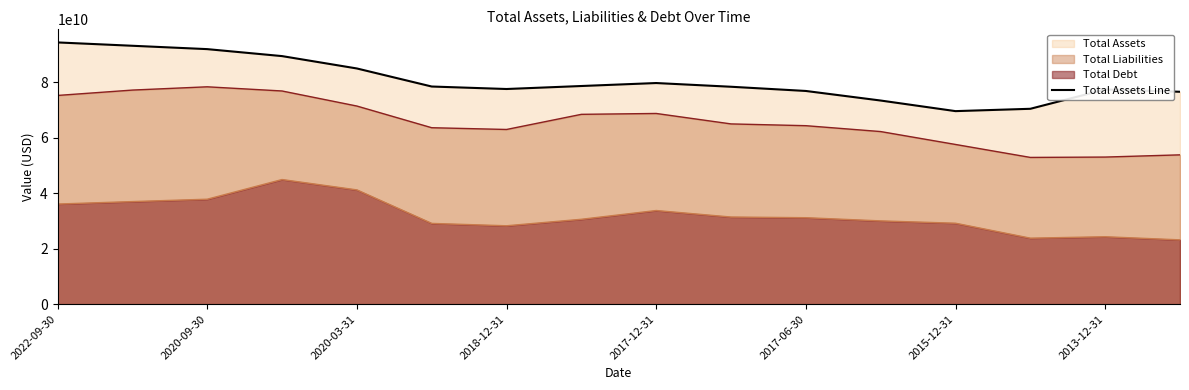

True or false: Total Liabilities and Total Debt cross at least once.

False